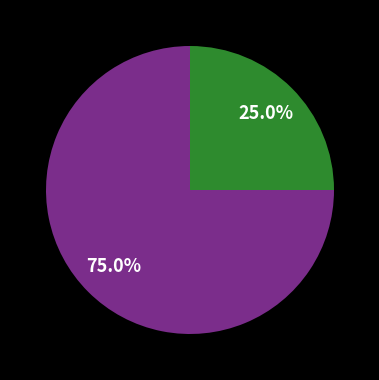

Is there a majority slice in this chart?

Yes